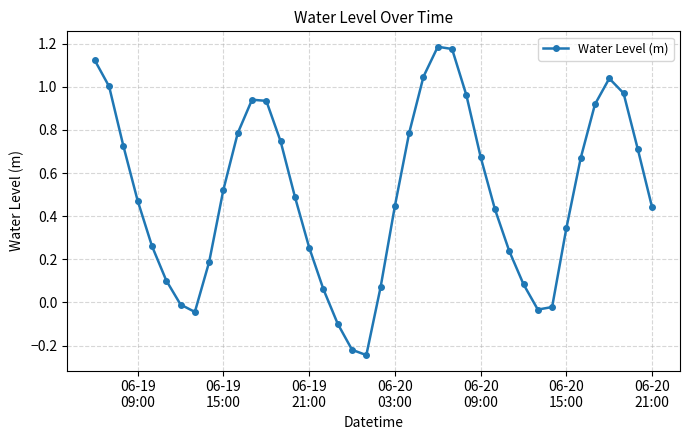

Count the number of values greater than 0.

33